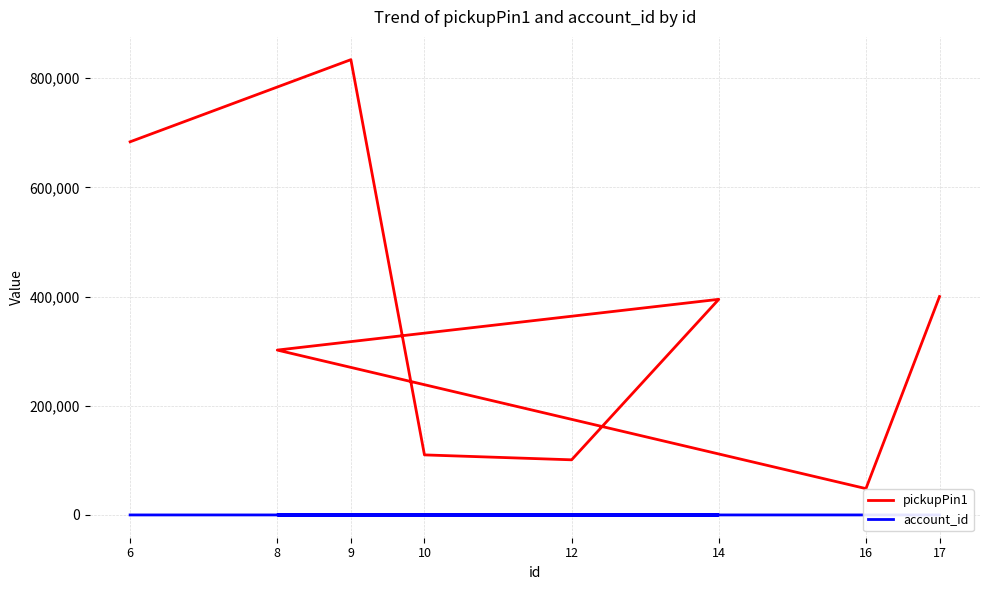

Which label corresponds to the smallest value in the chart?

14